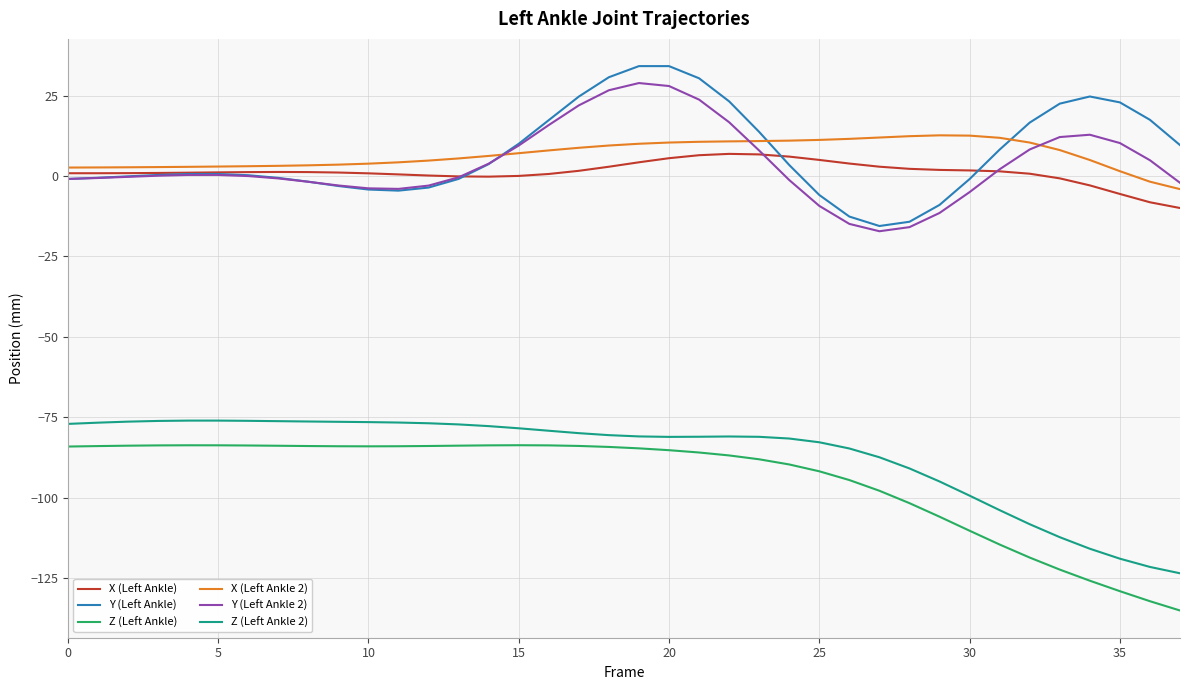

What is the lowest value of the Y (Left Ankle) series?

-15.5